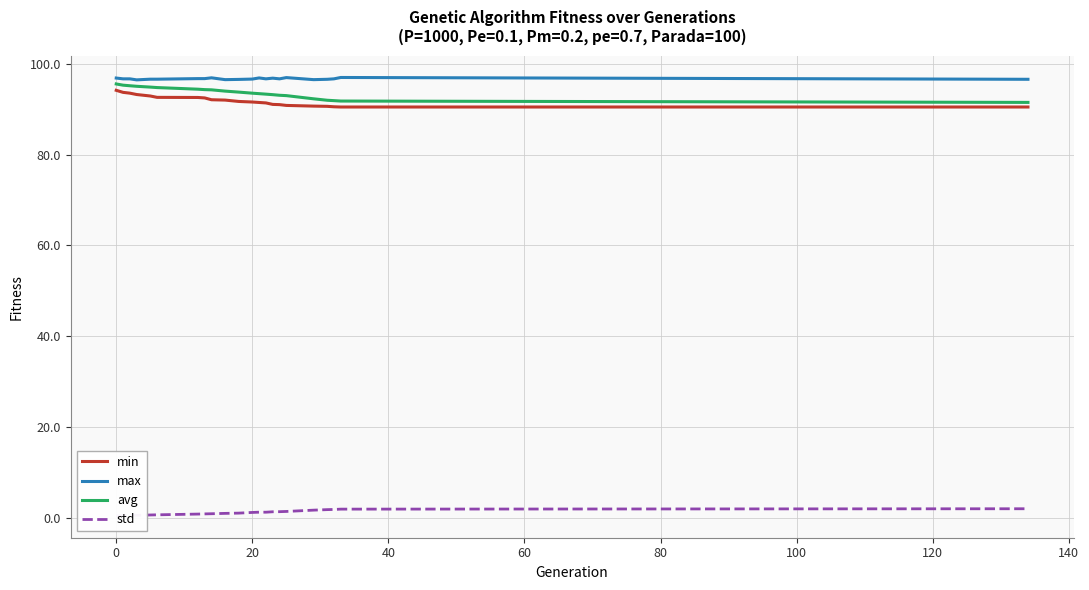

Reading left to right, transcribe all the data shown in this chart.

min: 94.1	93.7	93.5	93.2	92.9	92.6	92.6	92.5	92.1	92.0	91.7	91.6	91.5	91.4	91.0	91.0	90.8	90.7	90.6	90.5	90.5	90.5
max: 96.8	96.7	96.7	96.4	96.6	96.6	96.7	96.7	96.9	96.5	96.5	96.6	96.9	96.7	96.8	96.7	96.9	96.5	96.6	96.7	97.0	96.6
avg: 95.5	95.3	95.1	95.0	94.8	94.7	94.4	94.3	94.2	94.0	93.7	93.5	93.4	93.3	93.2	93.0	93.0	92.3	91.9	91.9	91.8	91.5
std: 0.5	0.5	0.6	0.6	0.7	0.7	0.9	0.9	0.9	1.0	1.1	1.2	1.3	1.3	1.4	1.4	1.4	1.7	1.8	1.9	2.0	2.0